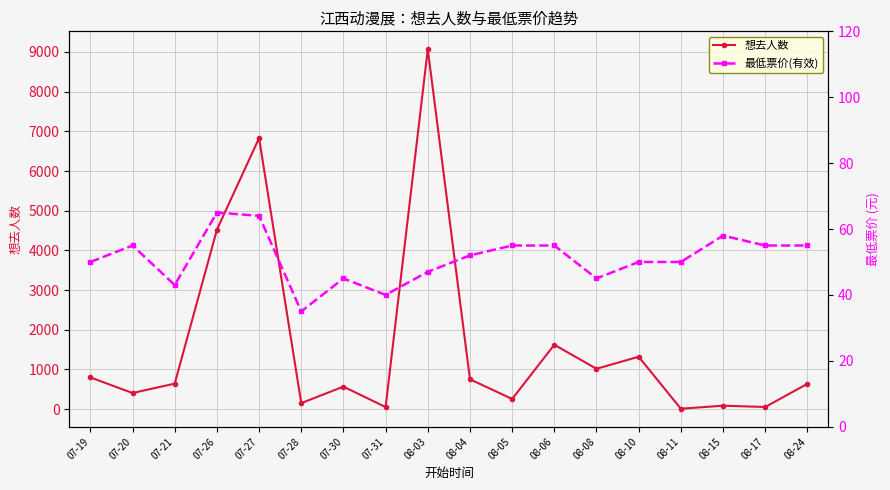

List the series in order of their peak value, lowest first.

最低票价(有效), 想去人数